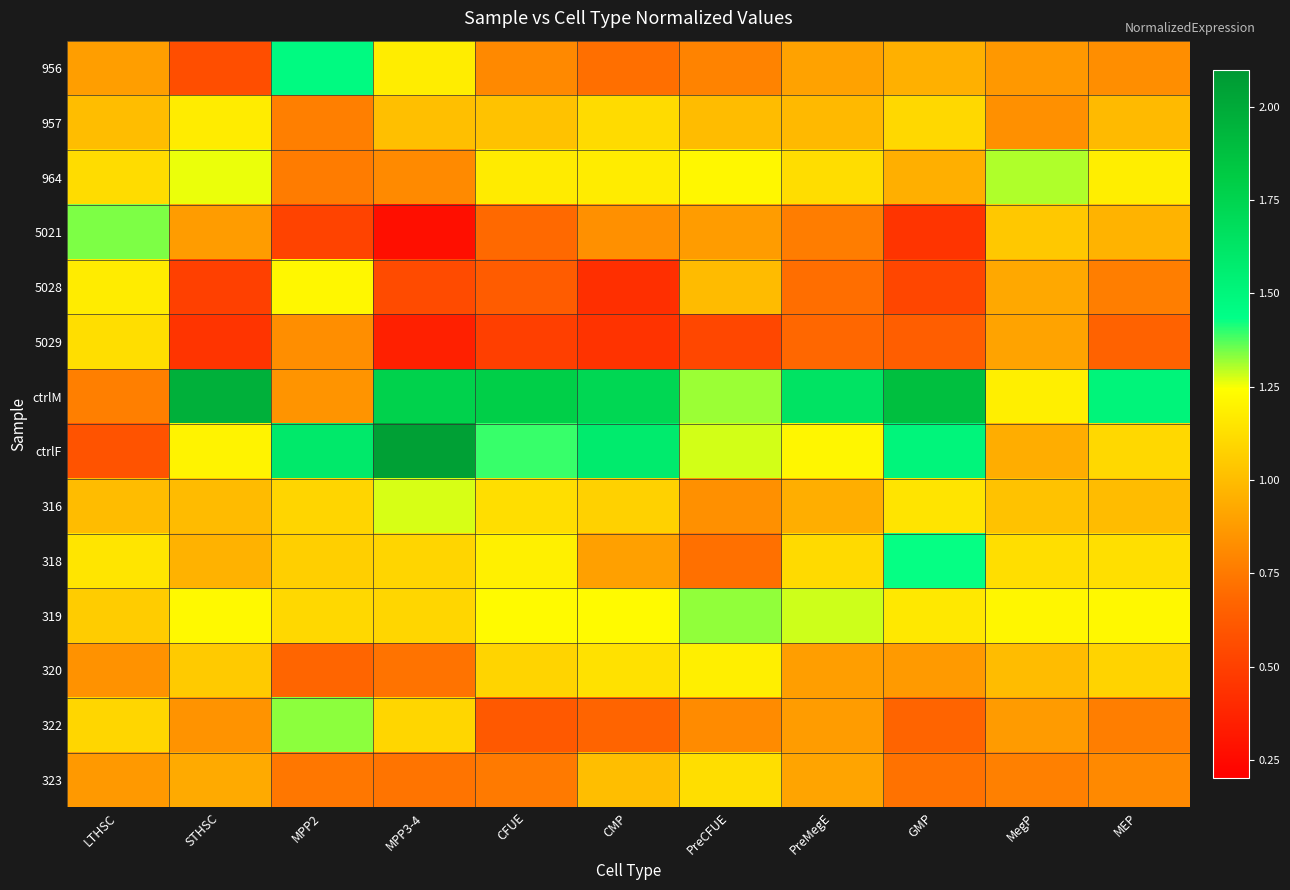

Which series has the widest spread of values?

ctrlF